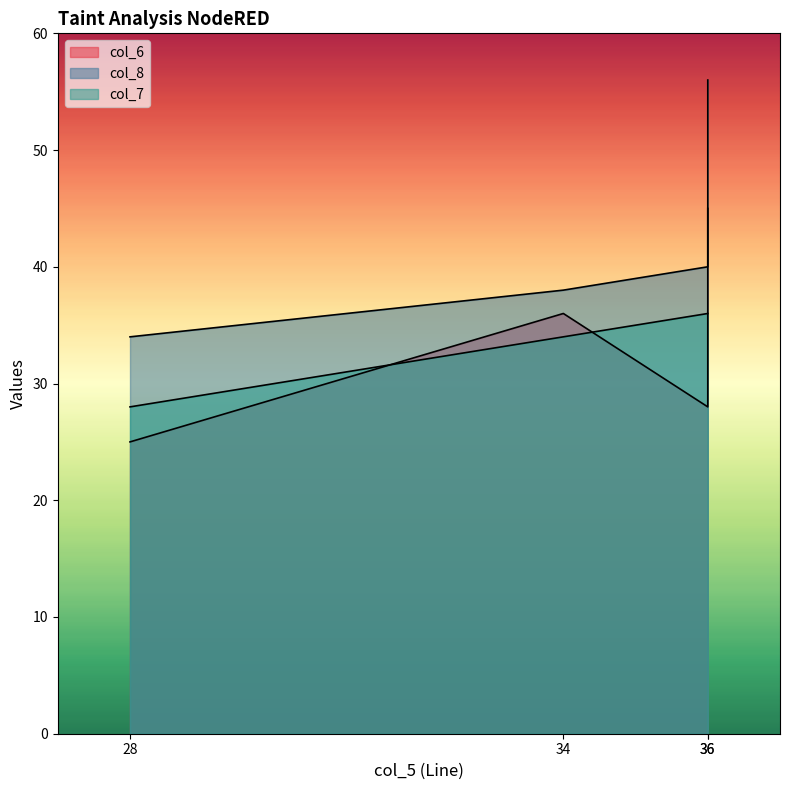

The value of col_8 at 28 is 20. True or false?

False